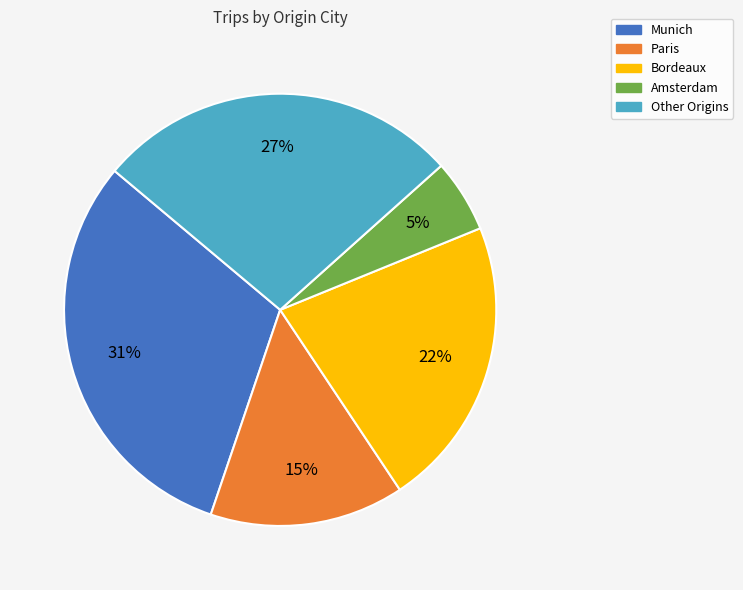

How many slices are in this pie chart?

5